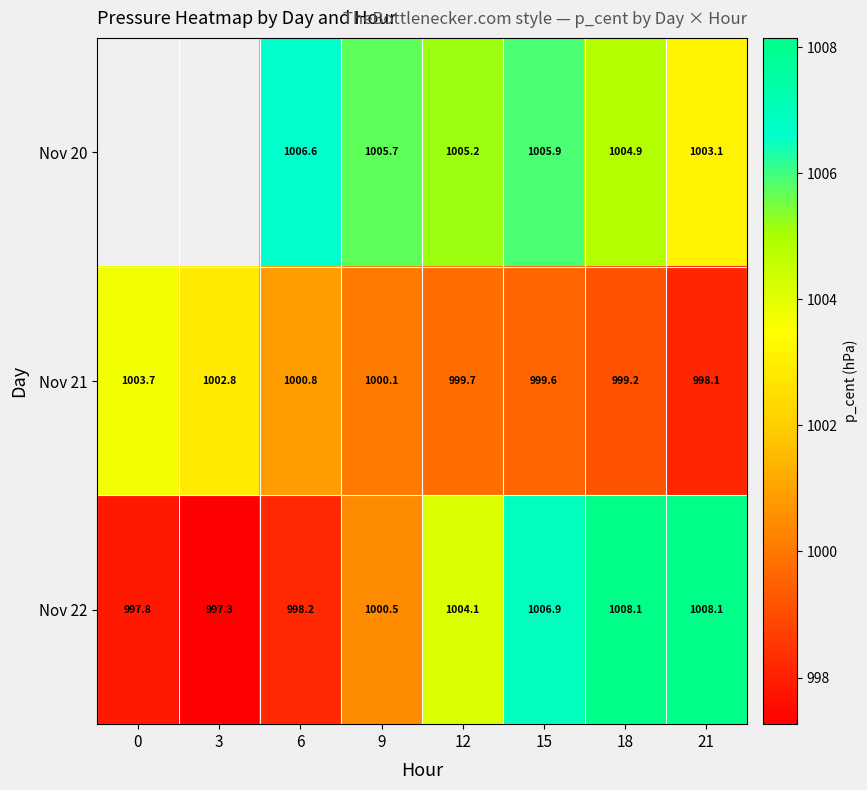

Is it true that Nov 21 equals 1717.5 at 9?

False